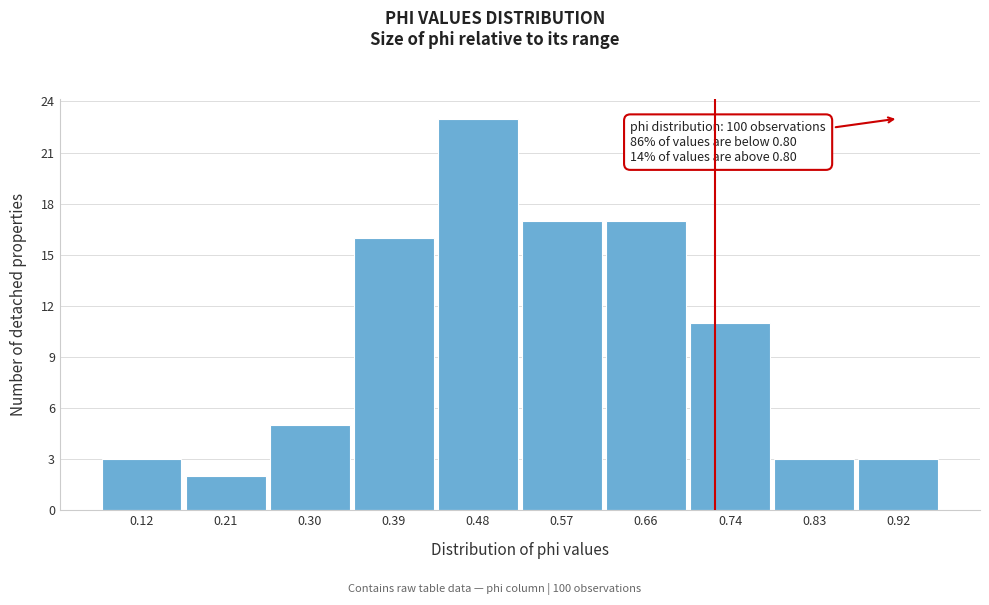

Over which range of the x-axis is the bar tallest?

0.43 to 0.52